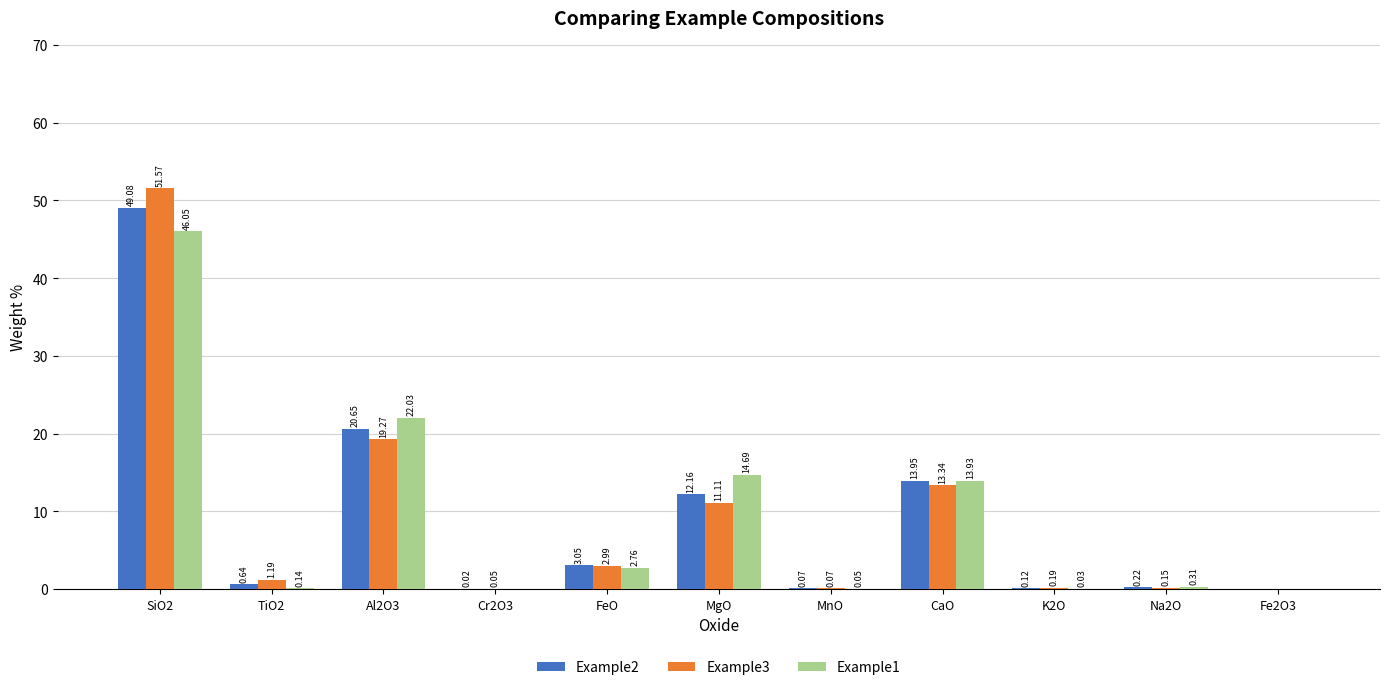

What is the sum of all Example1 values?

100.0